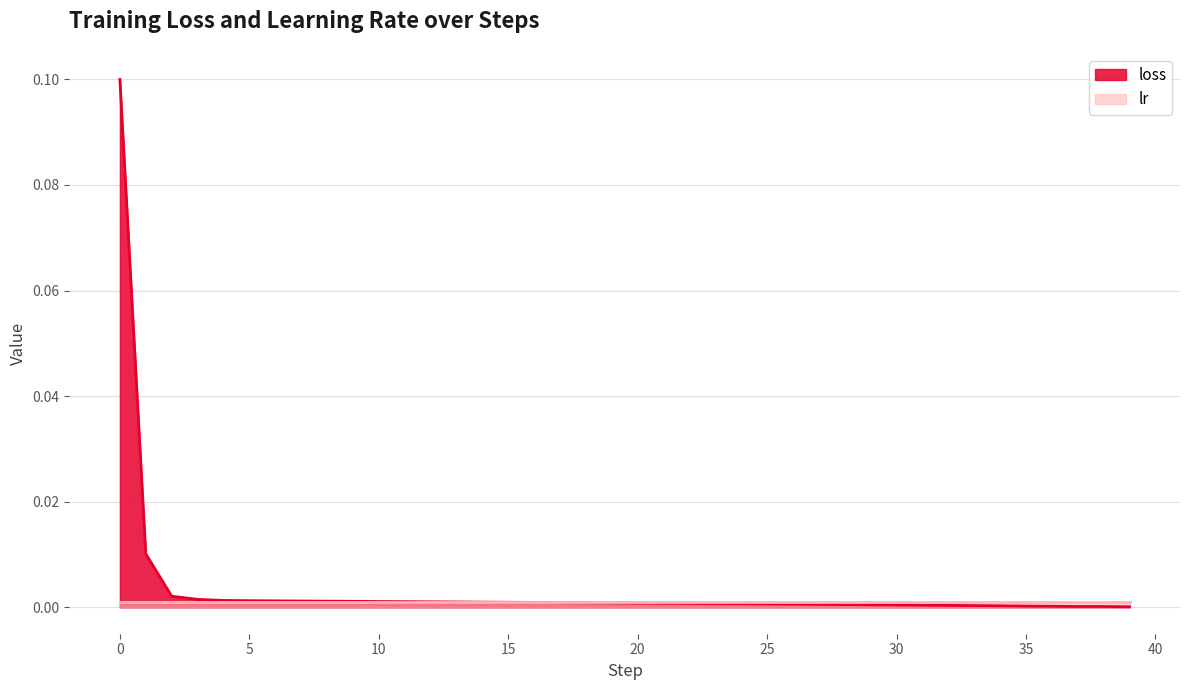

How many points are higher than both their immediate neighbors (excluding endpoints)?

1